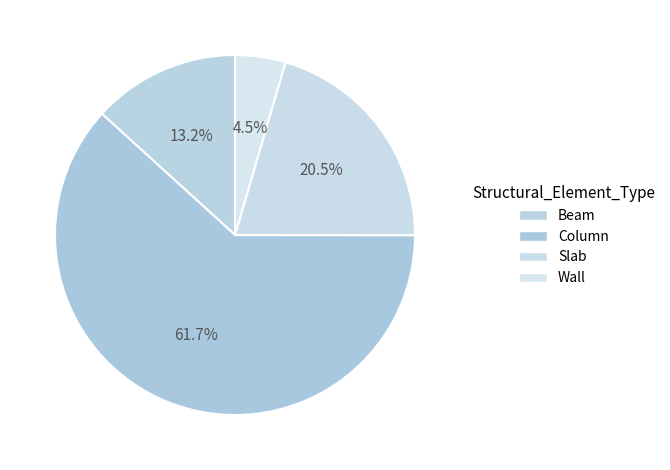

To the nearest percent, what is the average slice percentage?

25%